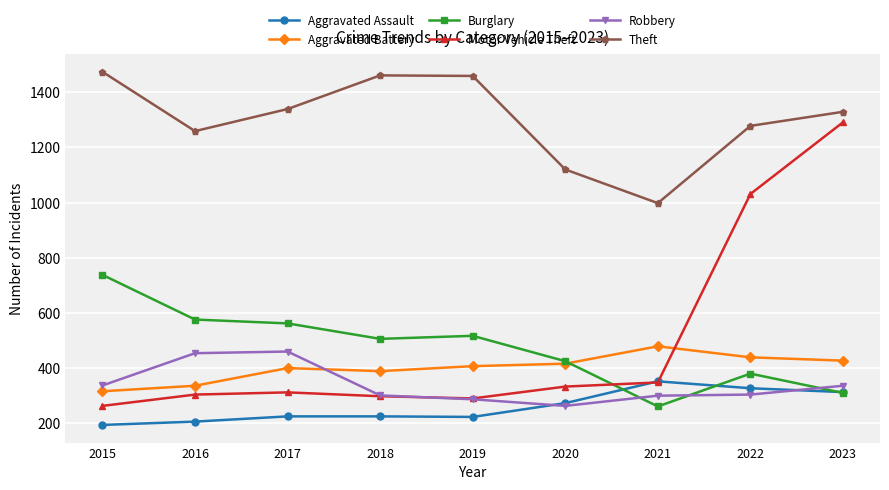

What is the sum of the Robbery values at 2018 and 2017?

761